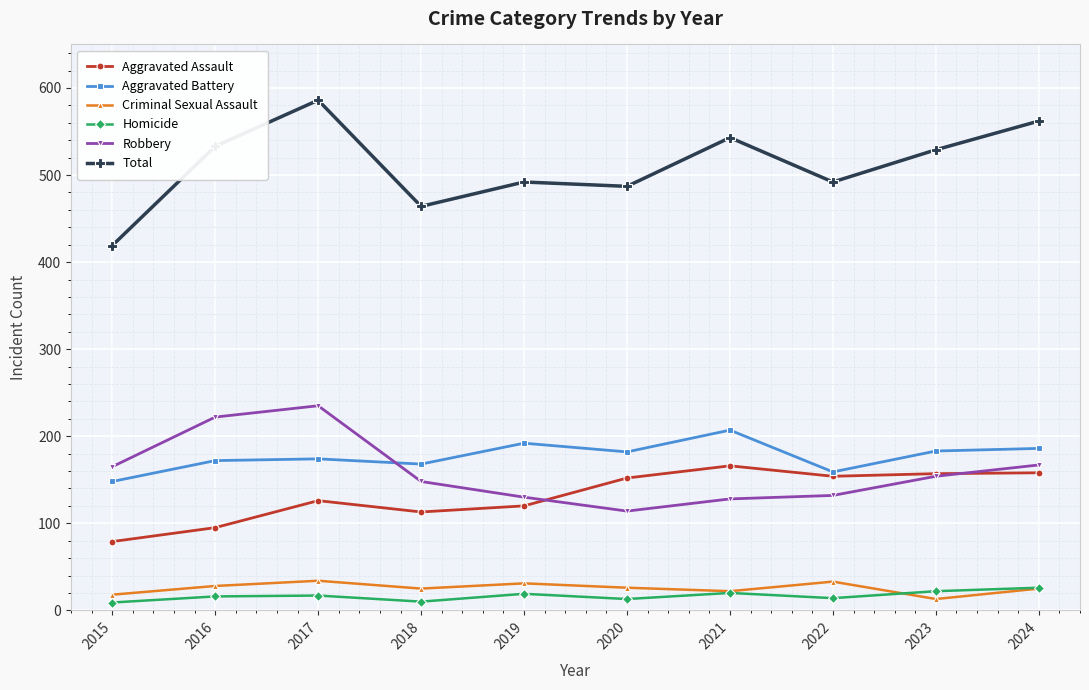

The Aggravated Battery series shows 294 at 2023. True or false?

False